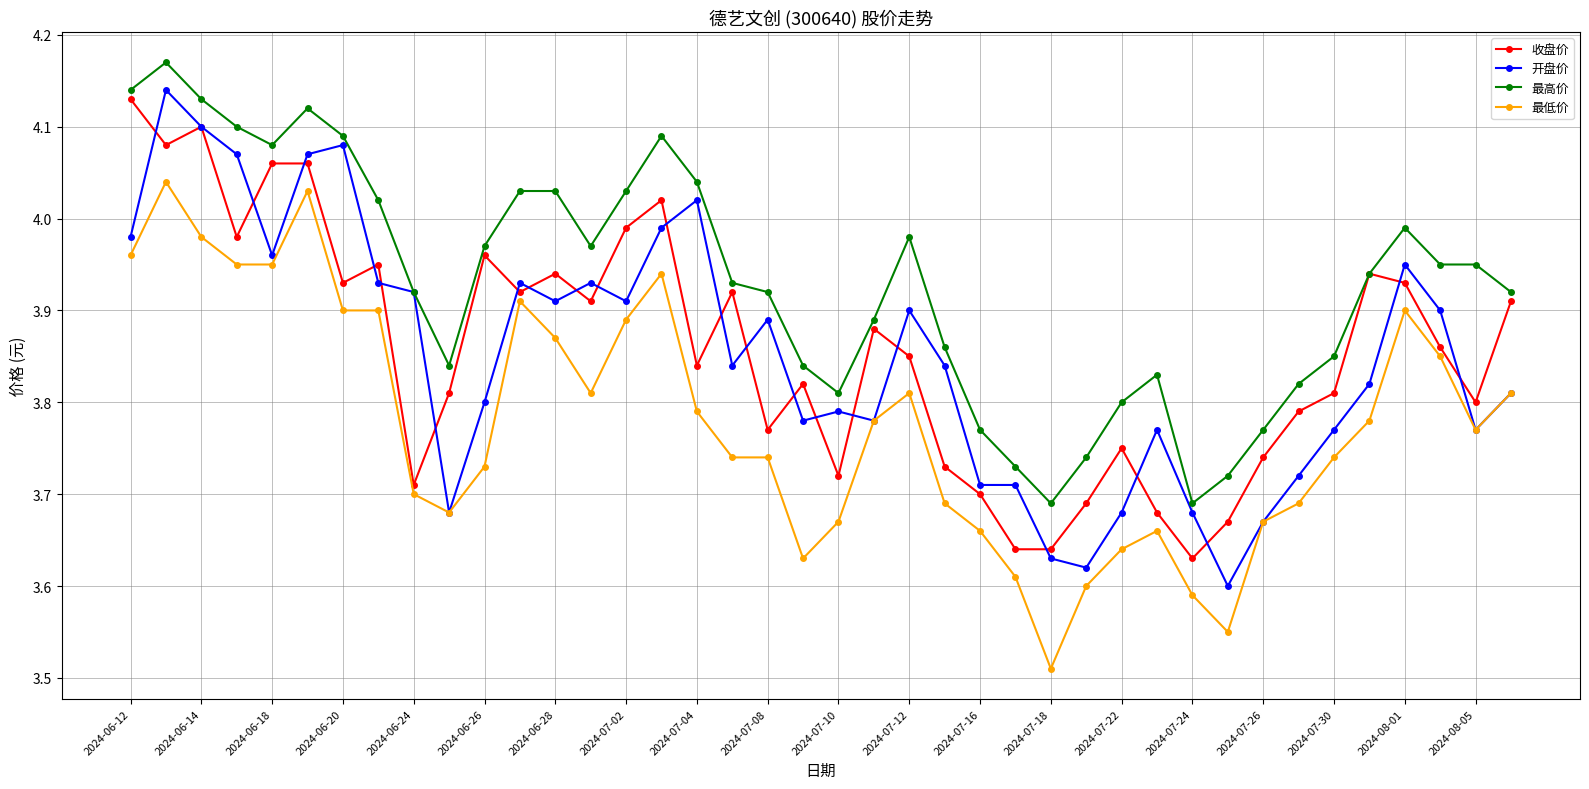

True or false: 最高价 has more than 1 interior local peaks.

True